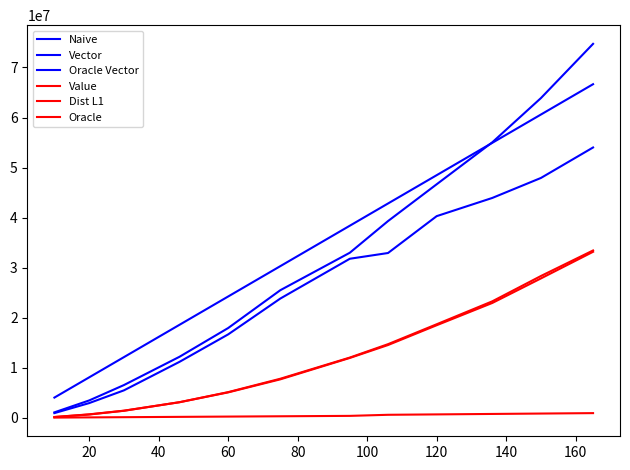

What is the sum of all Value values?

147037103